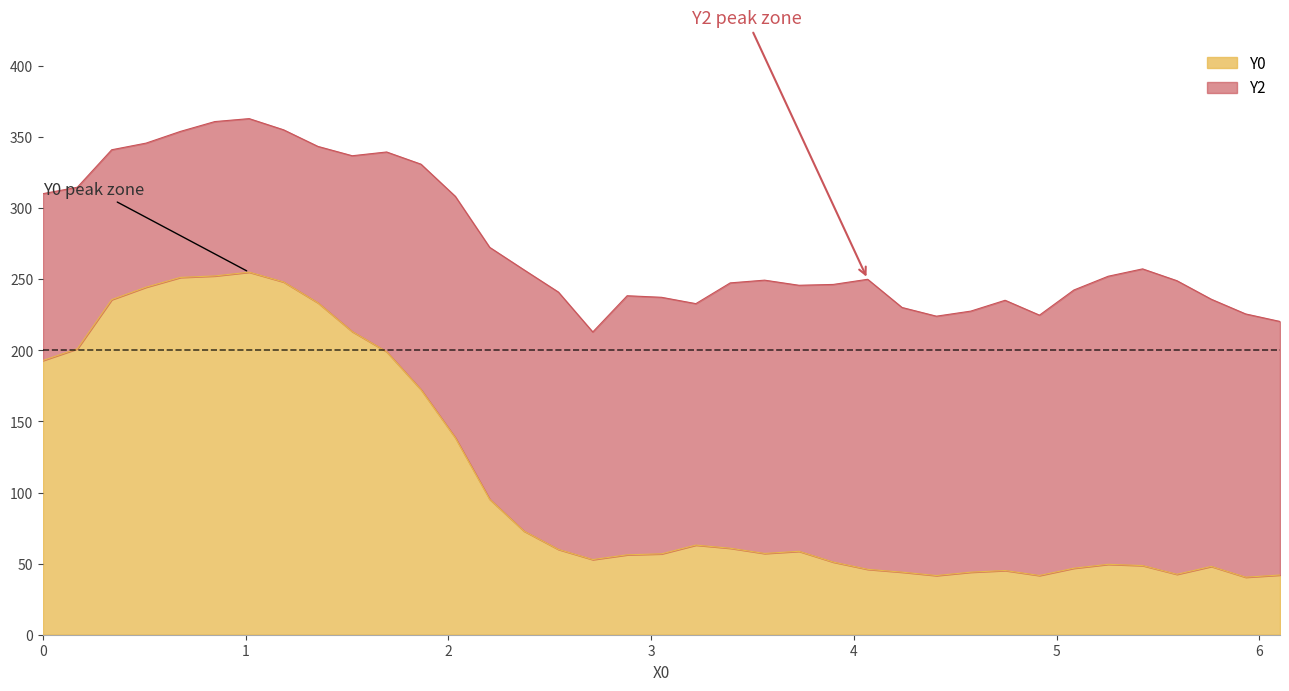

What is the highest value of the Y0 series?

255.0